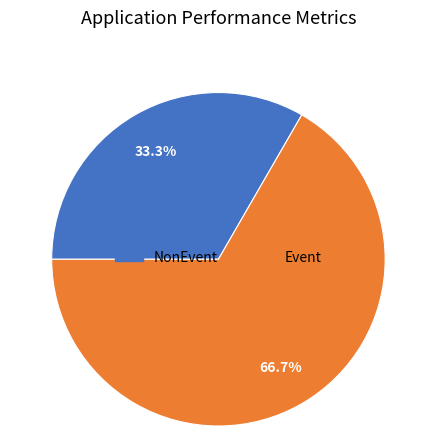

To the nearest percent, what percentage of the pie is Event?

67%